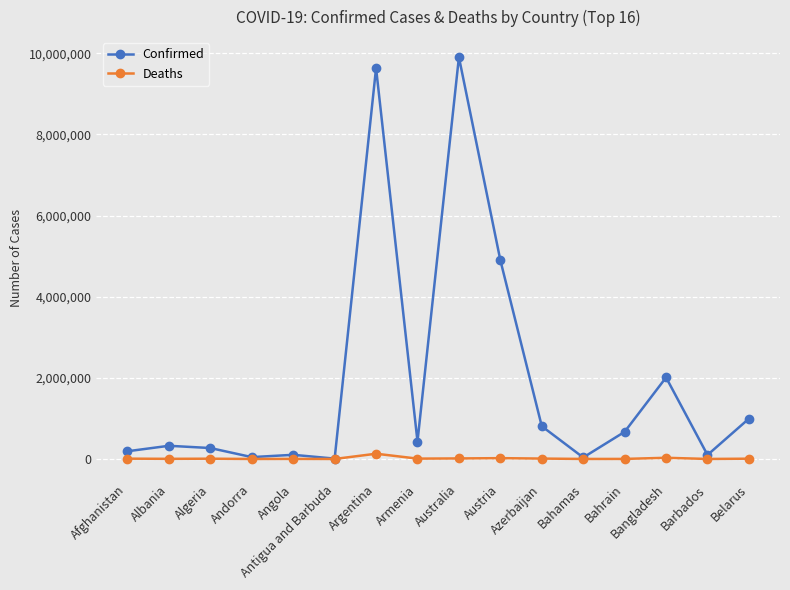

Which series has the largest range (max minus min)?

Confirmed